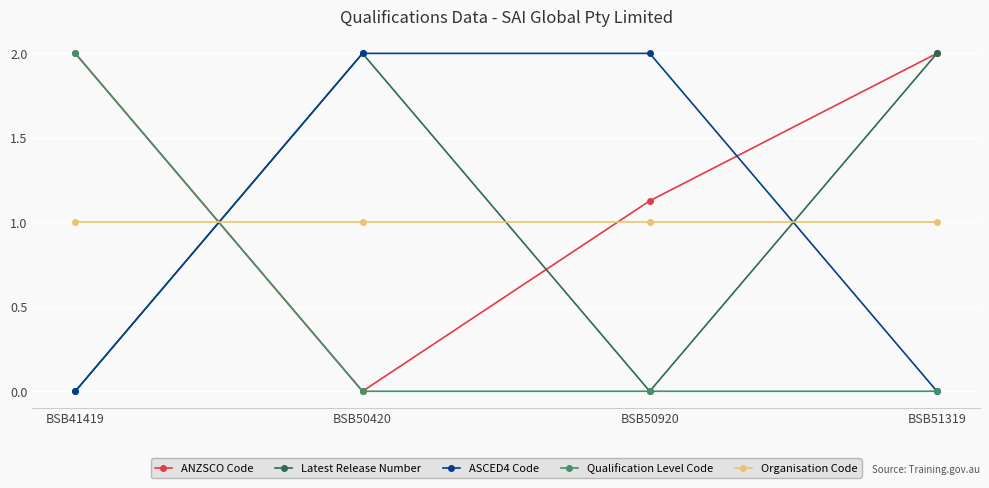

How many intersections are there between ANZSCO Code and Organisation Code?

2